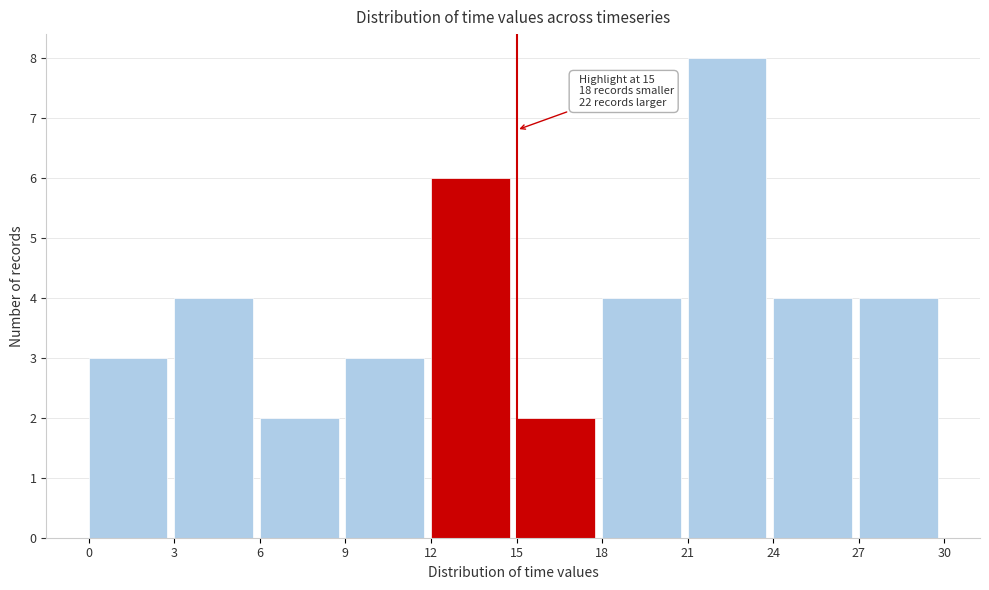

Over which range of the x-axis is the bar tallest?

21 to 24